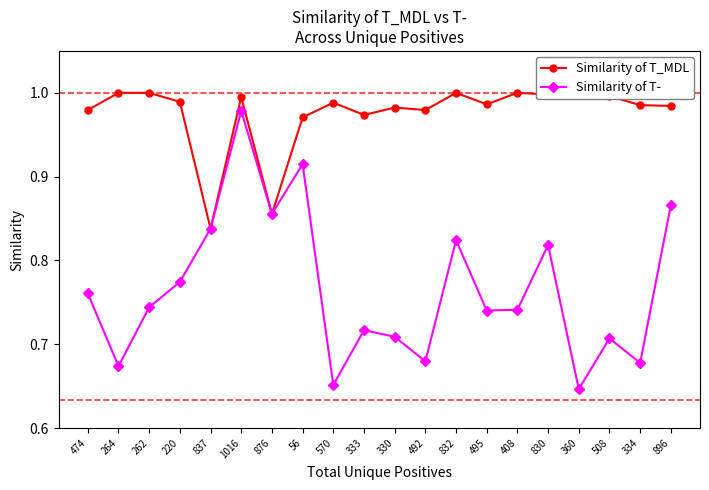

True or false: Similarity of T_MDL has a value of 1.0 at 830.

True